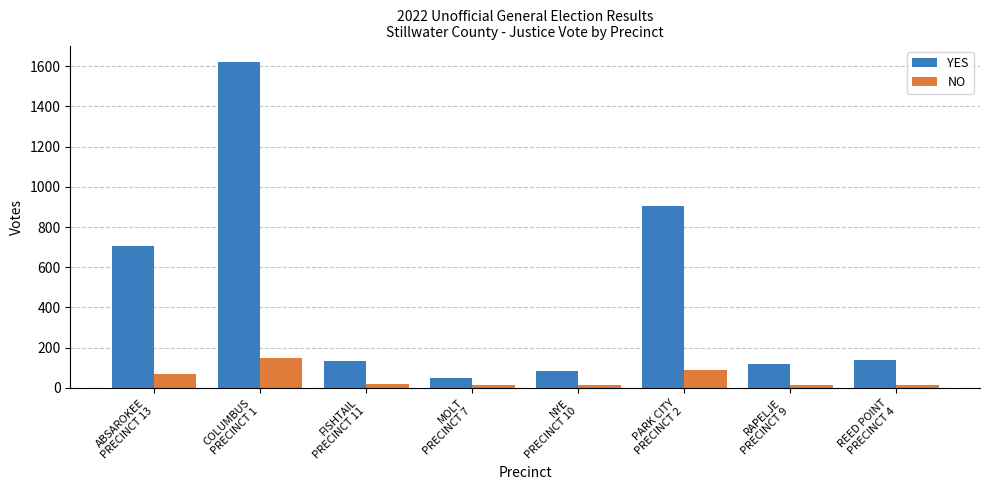

How many values in the NO series are below 18?

4